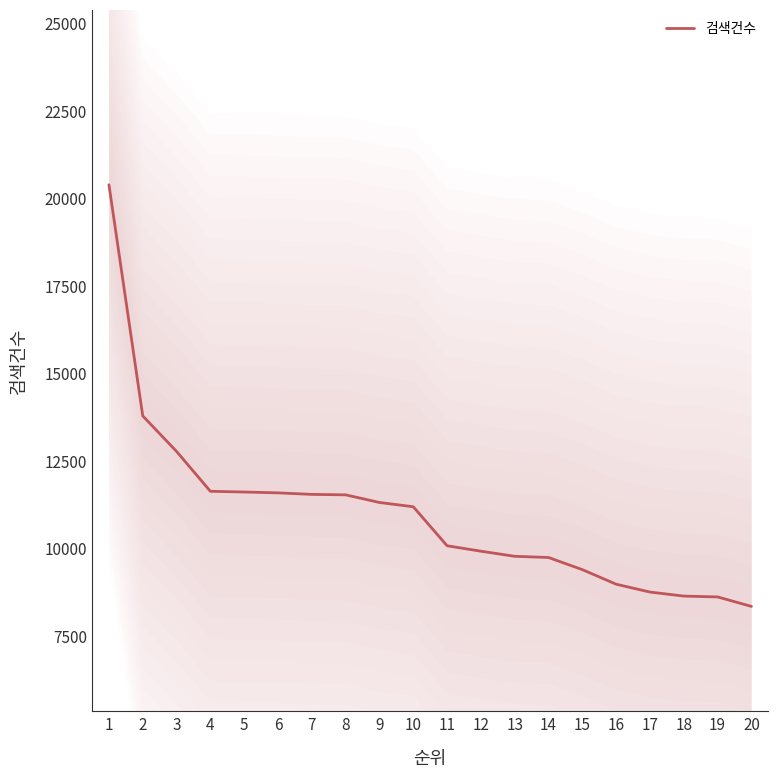

True or false: the data shows 5879 at 7.

False